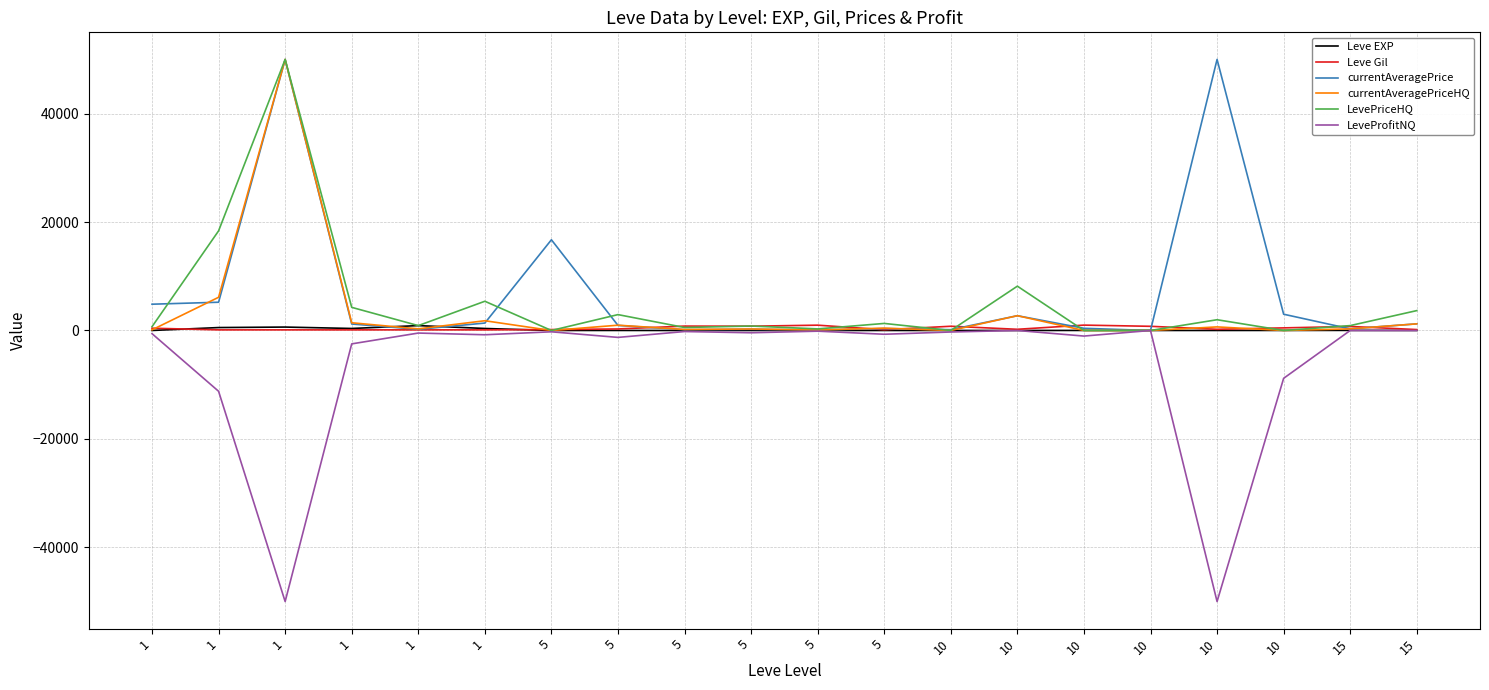

Does the chart display data point markers on the line(s)?

No